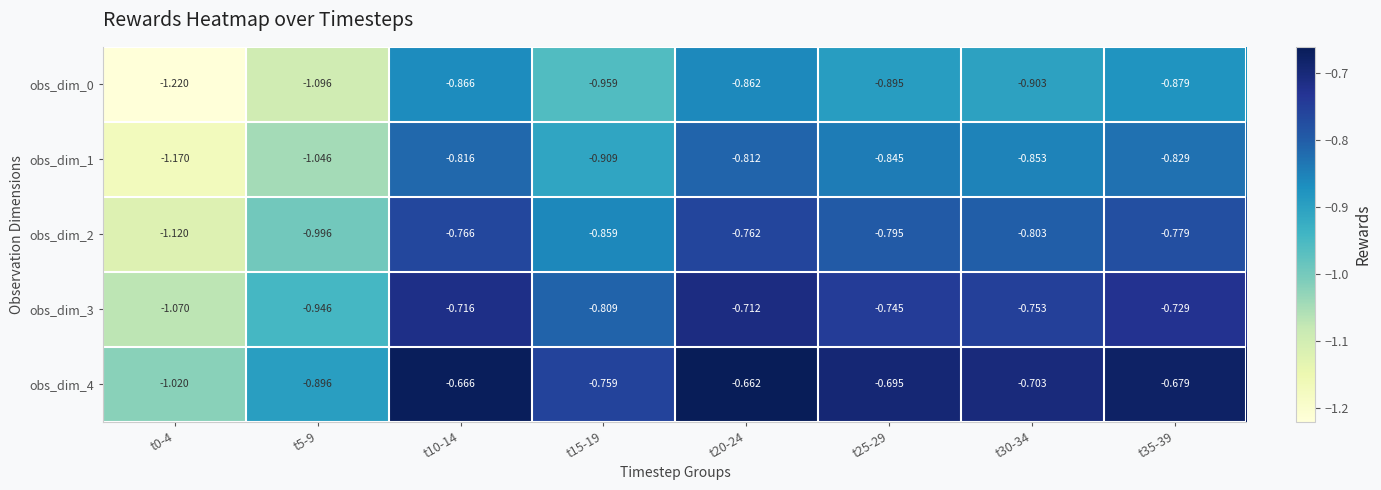

What is the difference between the highest and lowest values at t10-14?

0.2